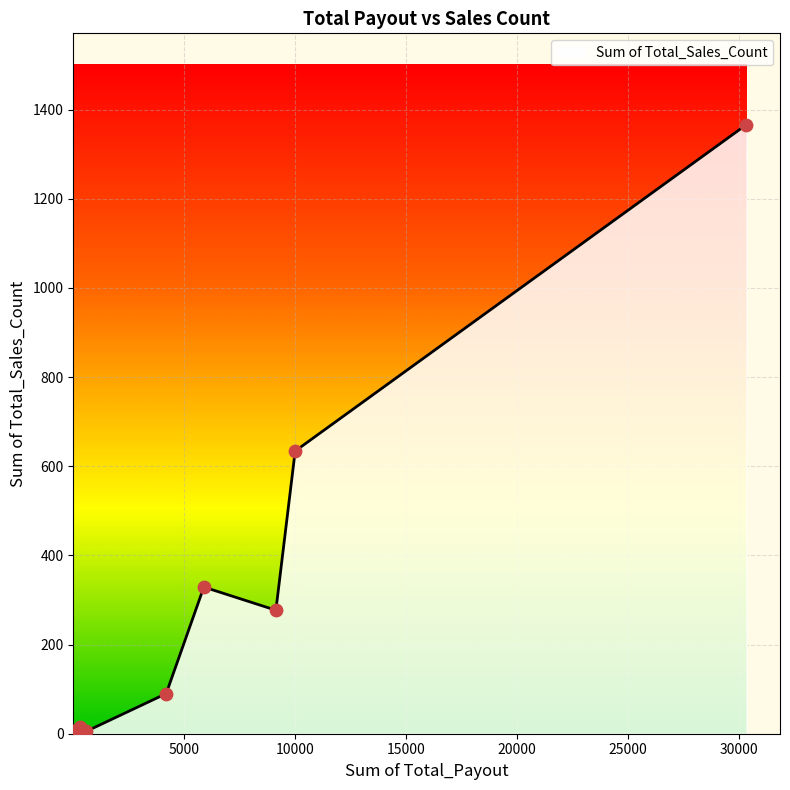

What is the difference between the maximum and minimum values?

1364